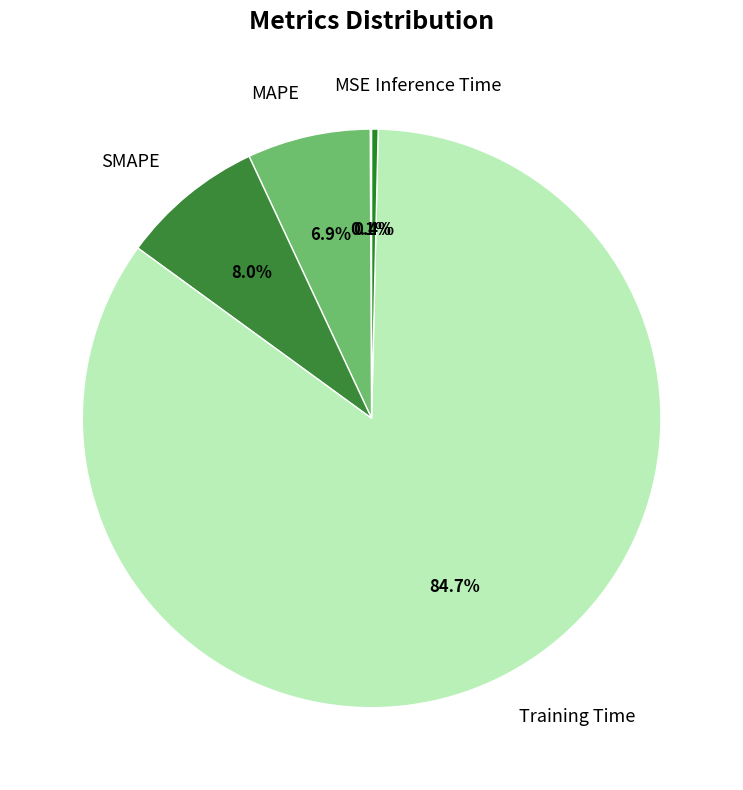

Between SMAPE and Training Time, which is larger?

Training Time